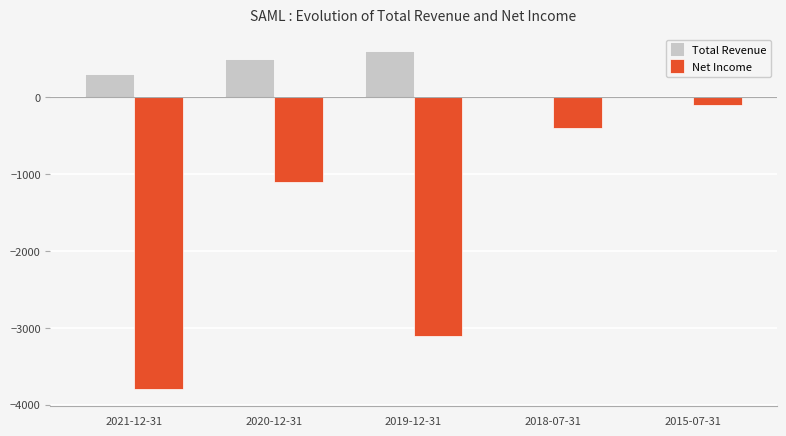

At which label is Net Income closest to -1950?

2020-12-31